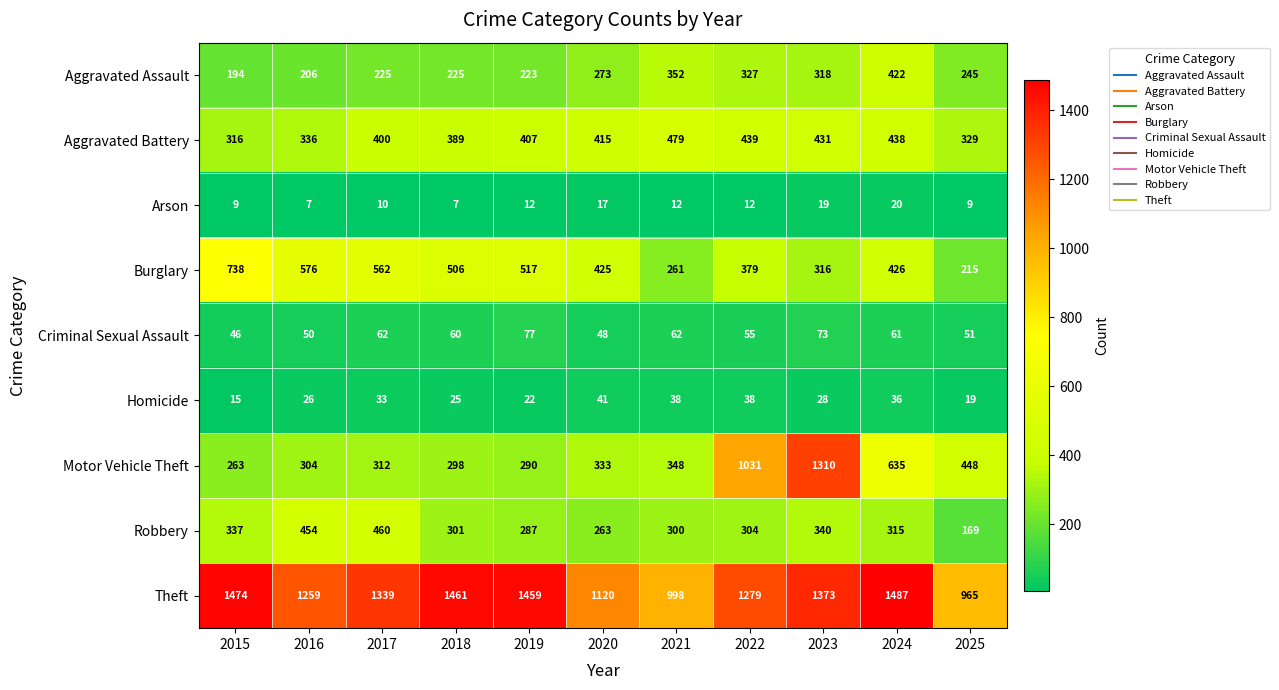

The Burglary series shows 517 at 2019. True or false?

True